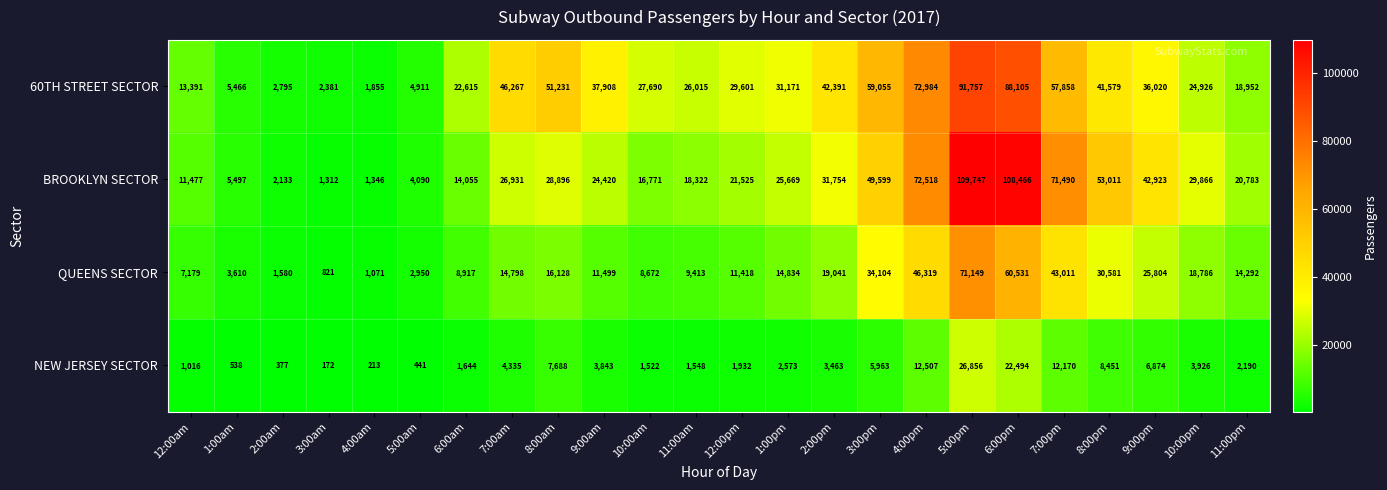

List the series in order of their peak value, lowest first.

NEW JERSEY SECTOR, QUEENS SECTOR, 60TH STREET SECTOR, BROOKLYN SECTOR